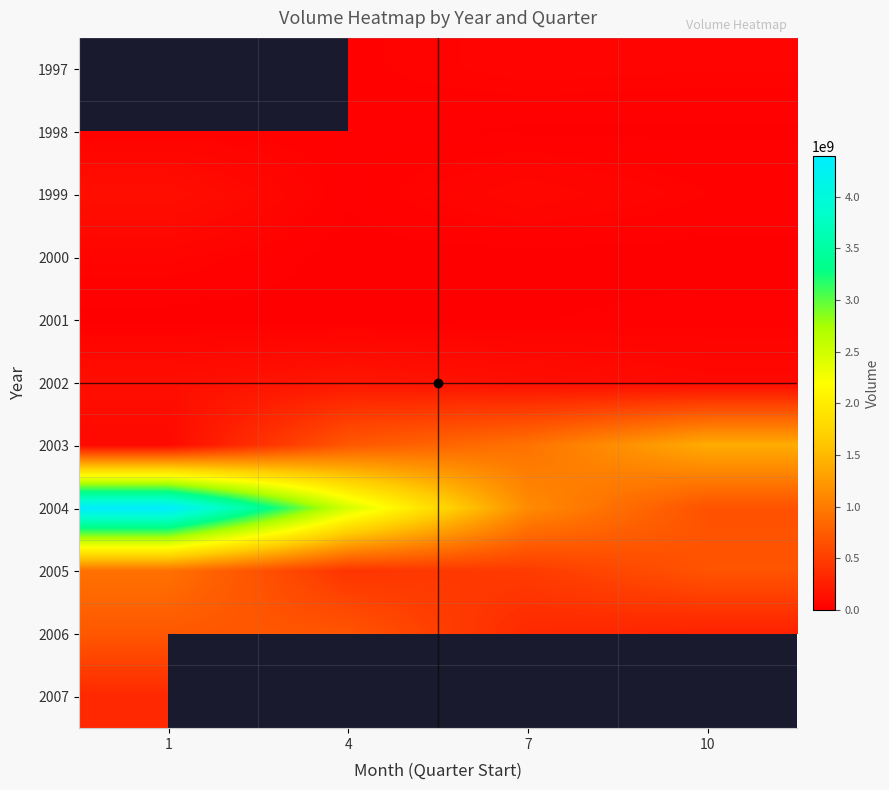

The value of 2004 at 4 is 1639722258.9. True or false?

False